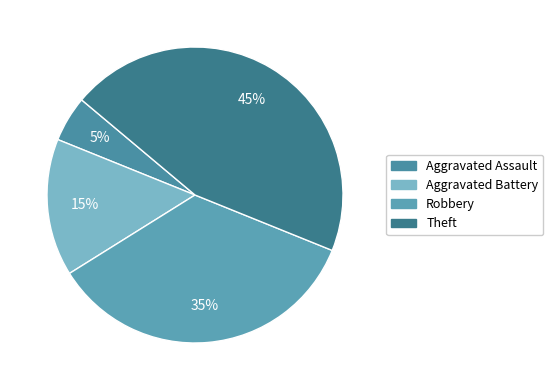

Do Aggravated Assault and Theft together represent more than half of the pie?

No